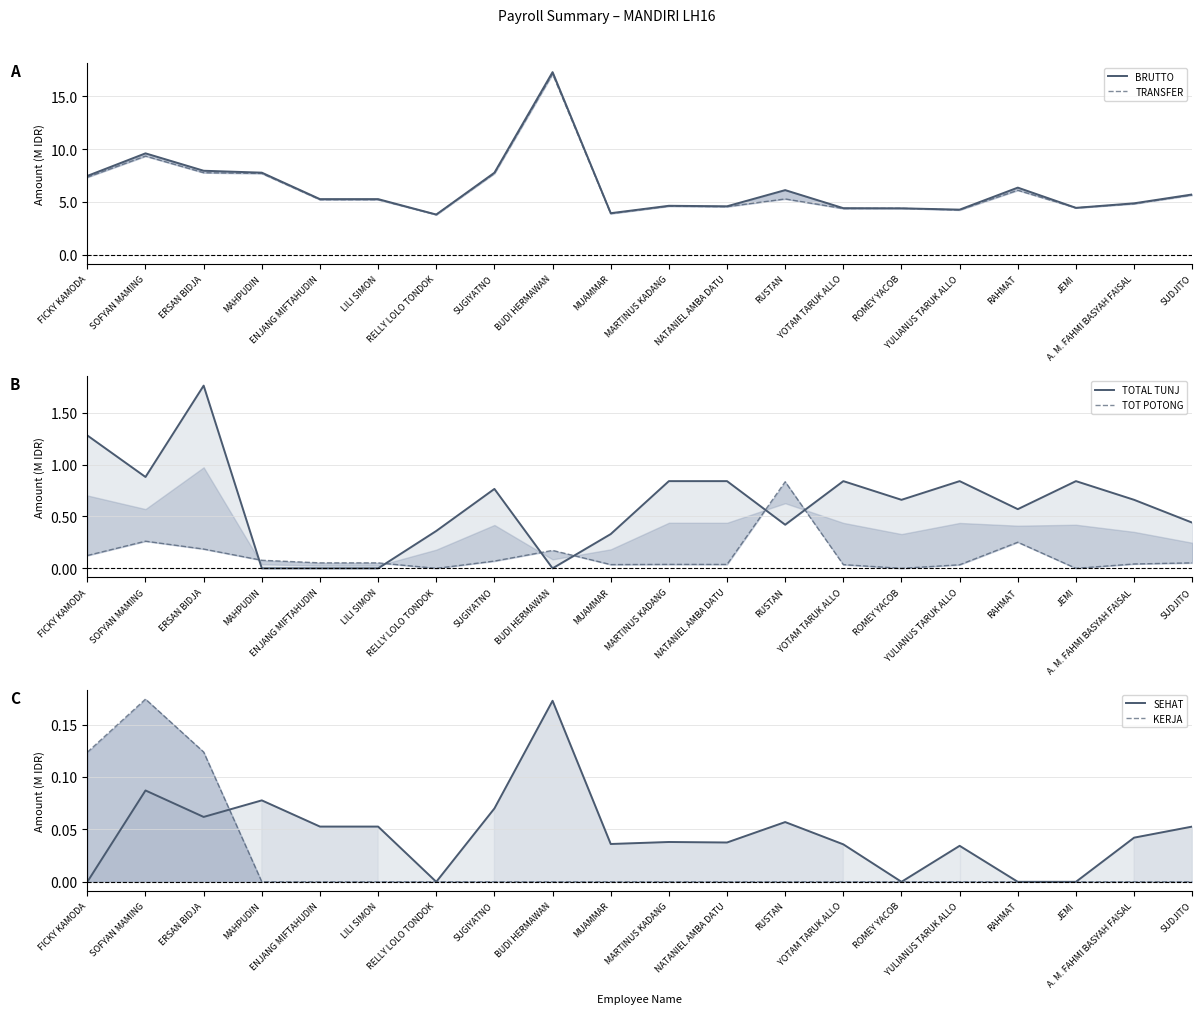

Reading left to right, list all the values displayed in this chart.

BRUTTO: FICKY KAMODA=7.5	SOFYAN MAMING=9.6	ERSAN BIDJA=7.9	MAHPUDIN=7.8	ENJANG MIFTAHUDIN=5.3	LILI SIMON=5.3	RELLY LOLO TONDOK=3.8	SUGIYATNO=7.8	BUDI HERMAWAN=17.3	MUAMMAR=3.9	MARTINUS KADANG=4.6	NATANIEL AMBA DATU=4.6	RUSTAN=6.1	YOTAM TARUK ALLO=4.4	ROMEY YACOB=4.4	YULIANUS TARUK ALLO=4.3	RAHMAT=6.4	JEMI=4.4	A. M. FAHMI BASYAH FAISAL=4.9	SUDJITO=5.7
TRANSFER: FICKY KAMODA=7.3	SOFYAN MAMING=9.3	ERSAN BIDJA=7.8	MAHPUDIN=7.7	ENJANG MIFTAHUDIN=5.2	LILI SIMON=5.2	RELLY LOLO TONDOK=3.8	SUGIYATNO=7.7	BUDI HERMAWAN=17.1	MUAMMAR=3.9	MARTINUS KADANG=4.6	NATANIEL AMBA DATU=4.6	RUSTAN=5.3	YOTAM TARUK ALLO=4.4	ROMEY YACOB=4.4	YULIANUS TARUK ALLO=4.2	RAHMAT=6.1	JEMI=4.4	A. M. FAHMI BASYAH FAISAL=4.8	SUDJITO=5.7
TOTAL TUNJ: FICKY KAMODA=1.3	SOFYAN MAMING=0.9	ERSAN BIDJA=1.8	MAHPUDIN=0.0	ENJANG MIFTAHUDIN=0.0	LILI SIMON=0.0	RELLY LOLO TONDOK=0.4	SUGIYATNO=0.8	BUDI HERMAWAN=0.0	MUAMMAR=0.3	MARTINUS KADANG=0.8	NATANIEL AMBA DATU=0.8	RUSTAN=0.4	YOTAM TARUK ALLO=0.8	ROMEY YACOB=0.7	YULIANUS TARUK ALLO=0.8	RAHMAT=0.6	JEMI=0.8	A. M. FAHMI BASYAH FAISAL=0.7	SUDJITO=0.4
TOT POTONG: FICKY KAMODA=0.1	SOFYAN MAMING=0.3	ERSAN BIDJA=0.2	MAHPUDIN=0.1	ENJANG MIFTAHUDIN=0.1	LILI SIMON=0.1	RELLY LOLO TONDOK=0.0	SUGIYATNO=0.1	BUDI HERMAWAN=0.2	MUAMMAR=0.0	MARTINUS KADANG=0.0	NATANIEL AMBA DATU=0.0	RUSTAN=0.8	YOTAM TARUK ALLO=0.0	ROMEY YACOB=0.0	YULIANUS TARUK ALLO=0.0	RAHMAT=0.3	JEMI=0.0	A. M. FAHMI BASYAH FAISAL=0.0	SUDJITO=0.1
SEHAT: FICKY KAMODA=0.0	SOFYAN MAMING=0.1	ERSAN BIDJA=0.1	MAHPUDIN=0.1	ENJANG MIFTAHUDIN=0.1	LILI SIMON=0.1	RELLY LOLO TONDOK=0.0	SUGIYATNO=0.1	BUDI HERMAWAN=0.2	MUAMMAR=0.0	MARTINUS KADANG=0.0	NATANIEL AMBA DATU=0.0	RUSTAN=0.1	YOTAM TARUK ALLO=0.0	ROMEY YACOB=0.0	YULIANUS TARUK ALLO=0.0	RAHMAT=0.0	JEMI=0.0	A. M. FAHMI BASYAH FAISAL=0.0	SUDJITO=0.1
KERJA: FICKY KAMODA=0.1	SOFYAN MAMING=0.2	ERSAN BIDJA=0.1	MAHPUDIN=0.0	ENJANG MIFTAHUDIN=0.0	LILI SIMON=0.0	RELLY LOLO TONDOK=0.0	SUGIYATNO=0.0	BUDI HERMAWAN=0.0	MUAMMAR=0.0	MARTINUS KADANG=0.0	NATANIEL AMBA DATU=0.0	RUSTAN=0.0	YOTAM TARUK ALLO=0.0	ROMEY YACOB=0.0	YULIANUS TARUK ALLO=0.0	RAHMAT=0.0	JEMI=0.0	A. M. FAHMI BASYAH FAISAL=0.0	SUDJITO=0.0